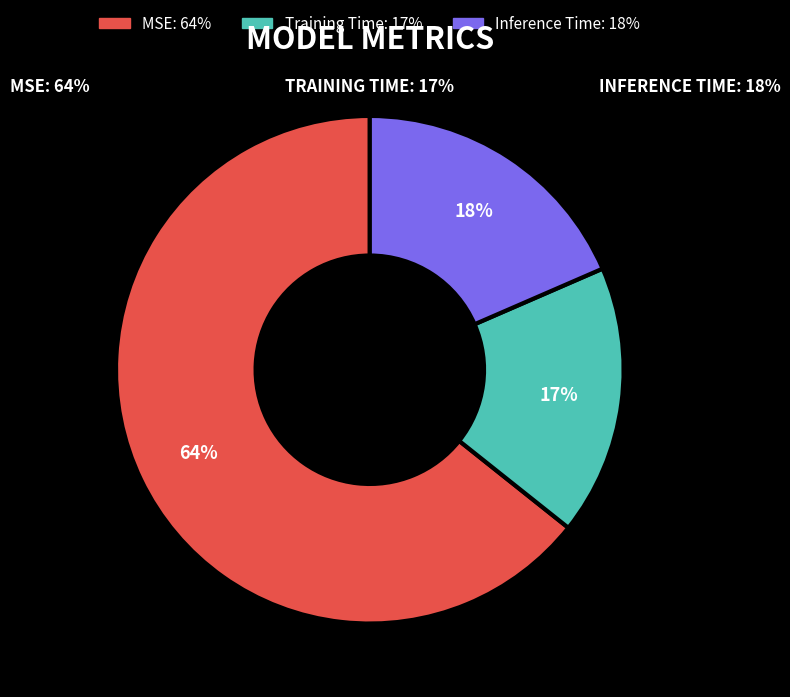

Combined, do Training Time and Inference Time account for over 50%?

No